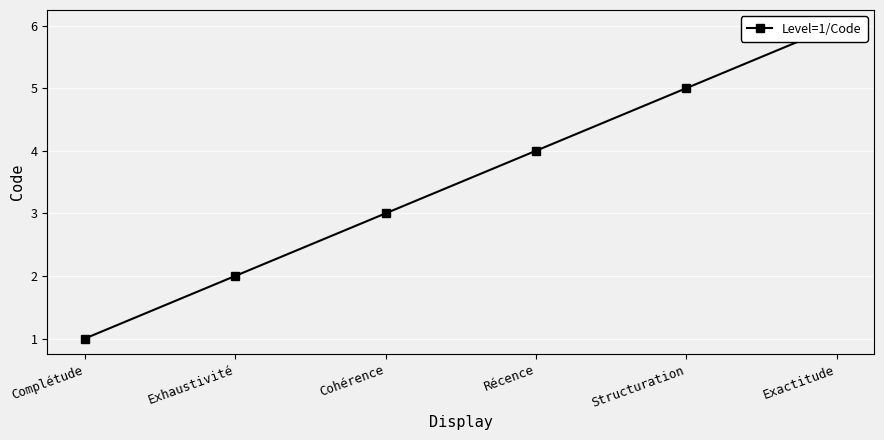

What is the change in value from Récence to Exactitude?

+2